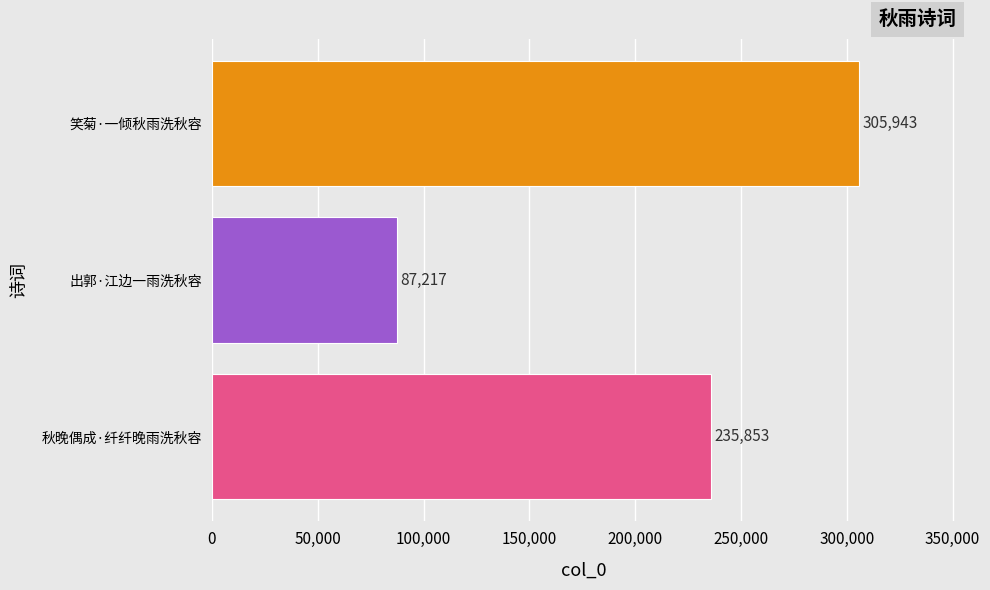

How many distinct data groups are displayed?

1